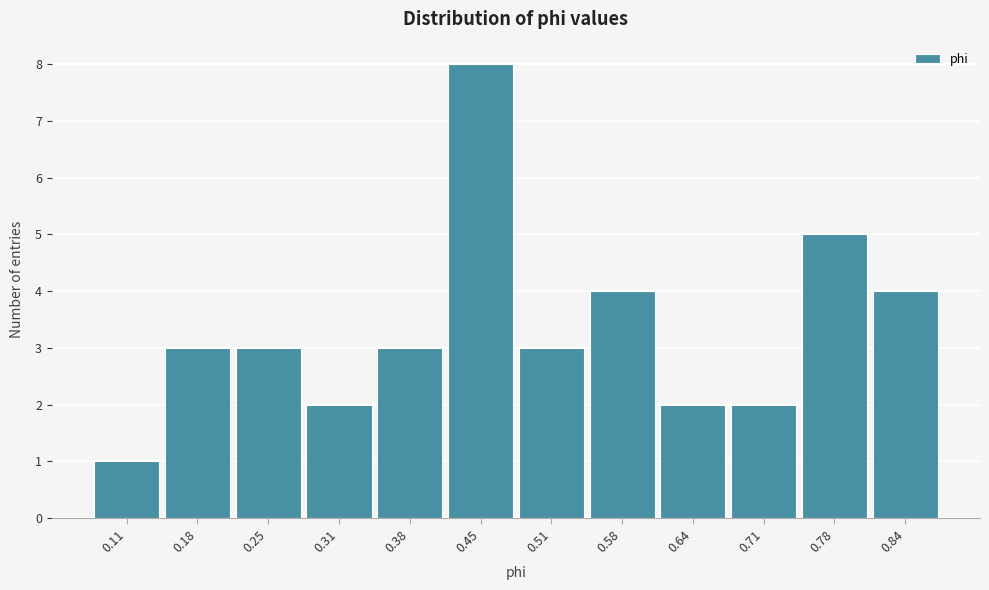

Reading left to right, what are all the values shown in this chart?

1	3	3	2	3	8	3	4	2	2	5	4